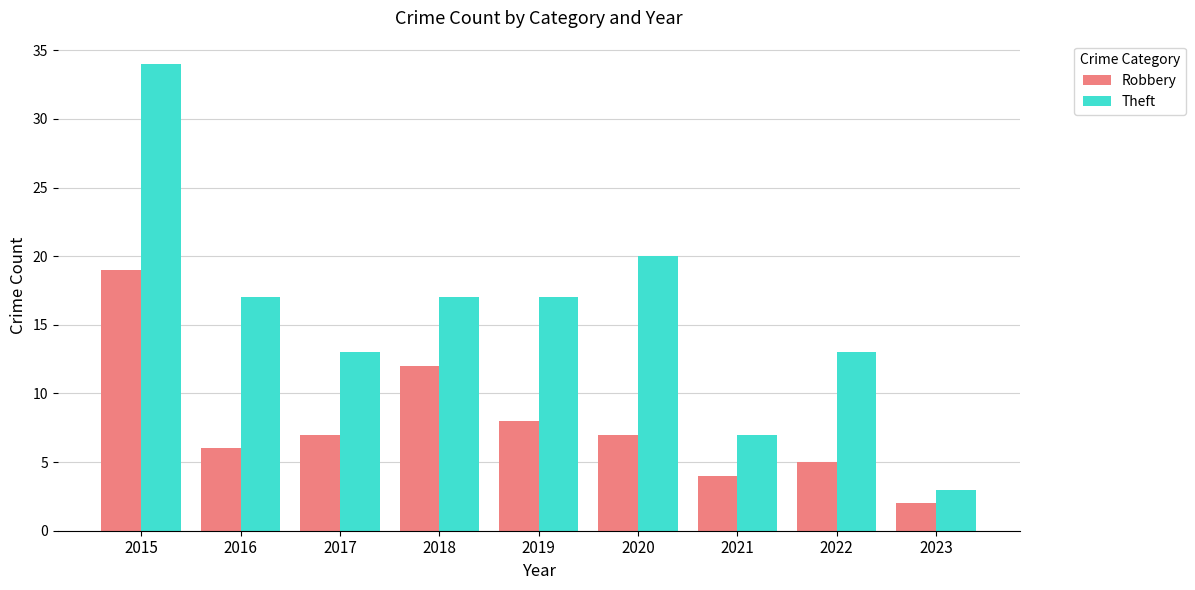

At which label does Theft first exceed 17?

2015